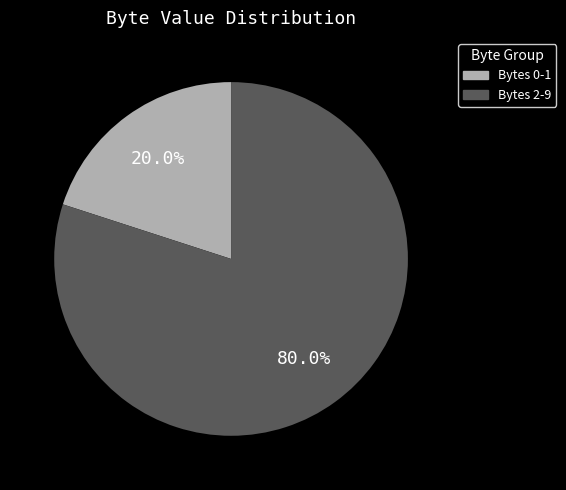

Is there a majority slice in this chart?

Yes